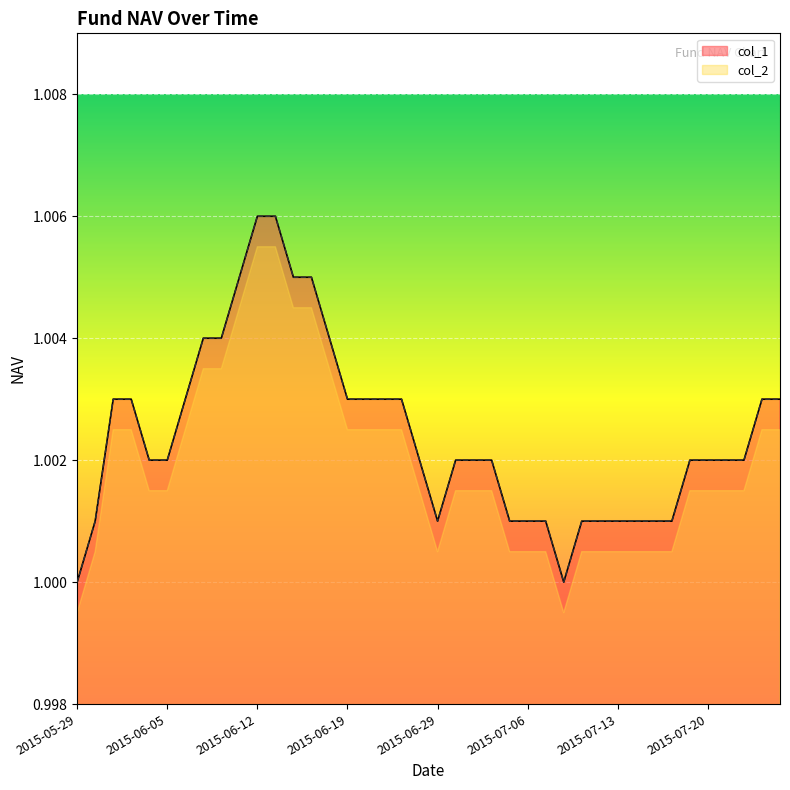

True or false: col_1 and col_2 cross at least once.

False